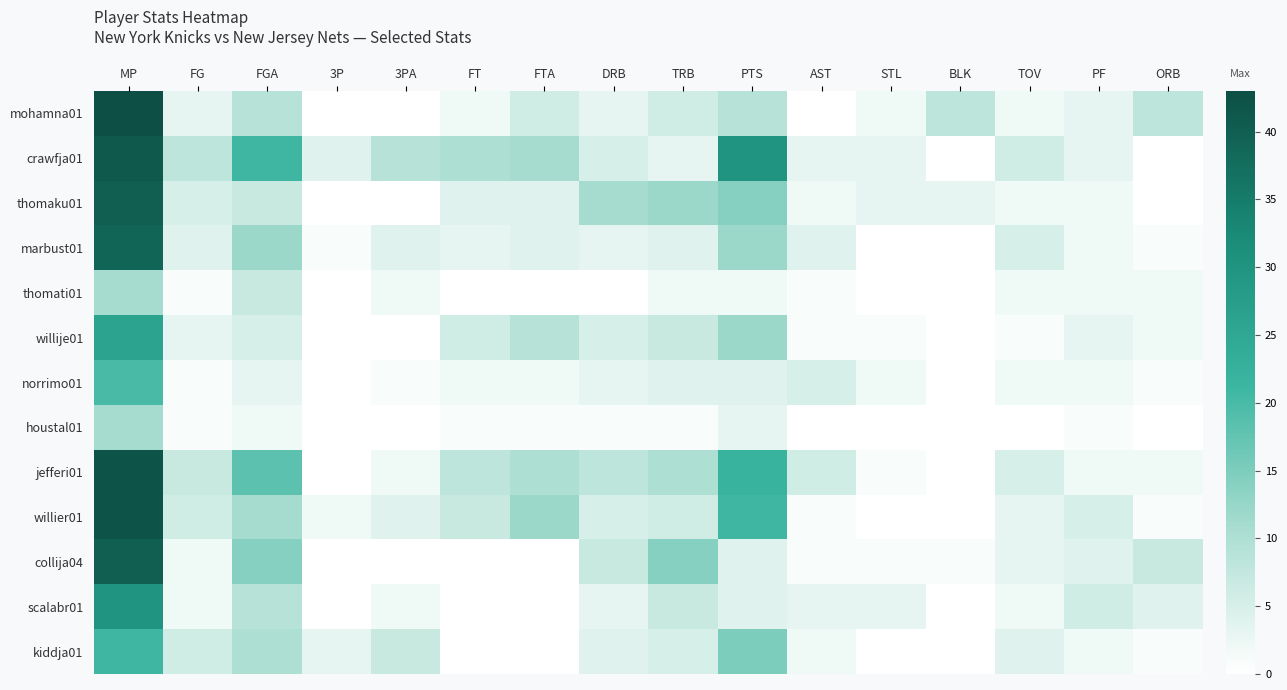

Reading left to right, list all the values displayed in this chart.

mohamna01: MP=43	FG=3	FGA=9	3P=0	3PA=0	FT=2	FTA=6	DRB=3	TRB=6	PTS=9	AST=0	STL=2	BLK=8	TOV=2	PF=3	ORB=8
crawfja01: MP=41	FG=8	FGA=21	3P=4	3PA=9	FT=10	FTA=11	DRB=5	TRB=3	PTS=30	AST=3	STL=3	BLK=0	TOV=6	PF=3	ORB=0
thomaku01: MP=40	FG=5	FGA=7	3P=0	3PA=0	FT=4	FTA=4	DRB=11	TRB=12	PTS=14	AST=2	STL=3	BLK=3	TOV=2	PF=2	ORB=0
marbust01: MP=39	FG=4	FGA=12	3P=1	3PA=4	FT=3	FTA=4	DRB=3	TRB=4	PTS=12	AST=4	STL=0	BLK=0	TOV=5	PF=2	ORB=1
thomati01: MP=11	FG=1	FGA=7	3P=0	3PA=2	FT=0	FTA=0	DRB=0	TRB=2	PTS=2	AST=1	STL=0	BLK=0	TOV=2	PF=2	ORB=2
willije01: MP=26	FG=3	FGA=5	3P=0	3PA=0	FT=6	FTA=9	DRB=5	TRB=7	PTS=12	AST=1	STL=1	BLK=0	TOV=1	PF=3	ORB=2
norrimo01: MP=20	FG=1	FGA=3	3P=0	3PA=1	FT=2	FTA=2	DRB=3	TRB=4	PTS=4	AST=5	STL=2	BLK=0	TOV=2	PF=2	ORB=1
houstal01: MP=11	FG=1	FGA=2	3P=0	3PA=0	FT=1	FTA=1	DRB=1	TRB=1	PTS=3	AST=0	STL=0	BLK=0	TOV=0	PF=1	ORB=0
jefferi01: MP=42	FG=7	FGA=18	3P=0	3PA=2	FT=8	FTA=10	DRB=8	TRB=10	PTS=22	AST=6	STL=1	BLK=0	TOV=5	PF=2	ORB=2
willier01: MP=42	FG=6	FGA=11	3P=2	3PA=4	FT=7	FTA=12	DRB=5	TRB=6	PTS=21	AST=1	STL=0	BLK=0	TOV=3	PF=5	ORB=1
collija04: MP=40	FG=2	FGA=14	3P=0	3PA=0	FT=0	FTA=0	DRB=7	TRB=14	PTS=4	AST=1	STL=1	BLK=1	TOV=3	PF=4	ORB=7
scalabr01: MP=30	FG=2	FGA=9	3P=0	3PA=2	FT=0	FTA=0	DRB=3	TRB=7	PTS=4	AST=3	STL=3	BLK=0	TOV=2	PF=6	ORB=4
kiddja01: MP=21	FG=6	FGA=10	3P=3	3PA=7	FT=0	FTA=0	DRB=4	TRB=5	PTS=15	AST=2	STL=0	BLK=0	TOV=4	PF=2	ORB=1